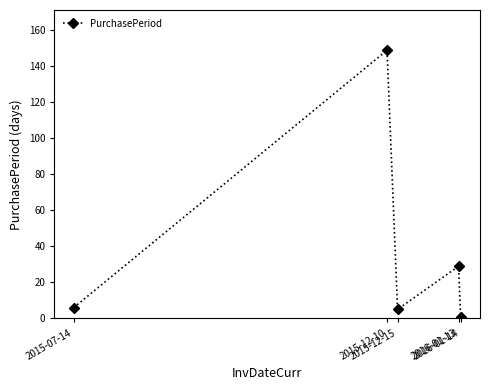

True or false: the data shows 6 at 2015-07-14.

True